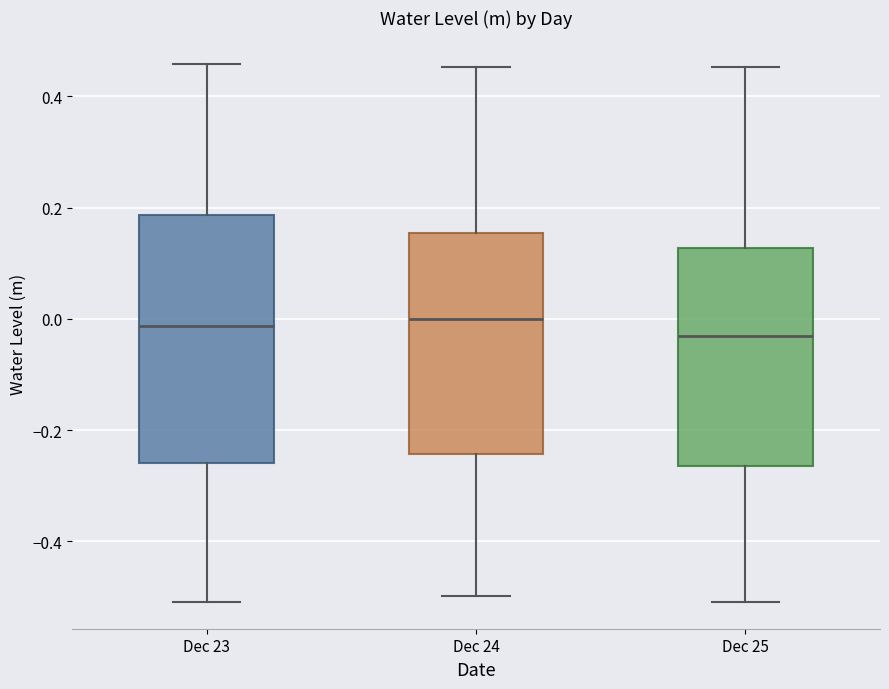

Which box is the tallest, from its lower edge to its upper edge?

Dec 23